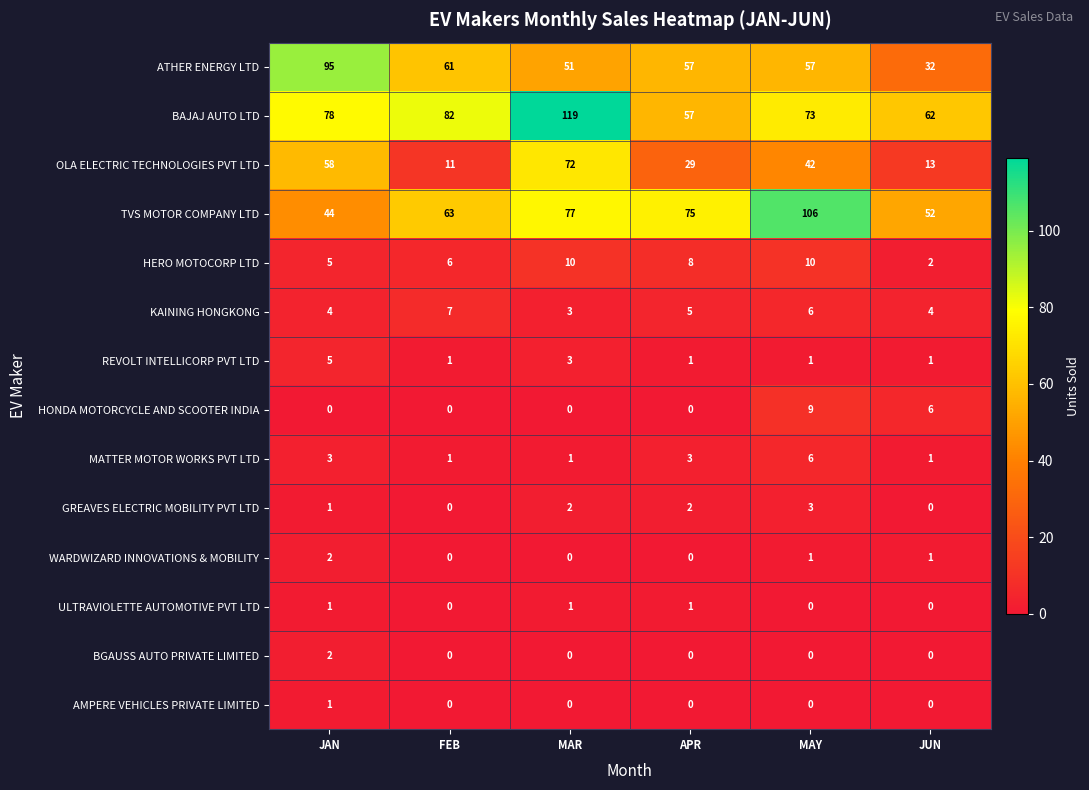

Is it true that ATHER ENERGY LTD equals 51 at MAR?

True